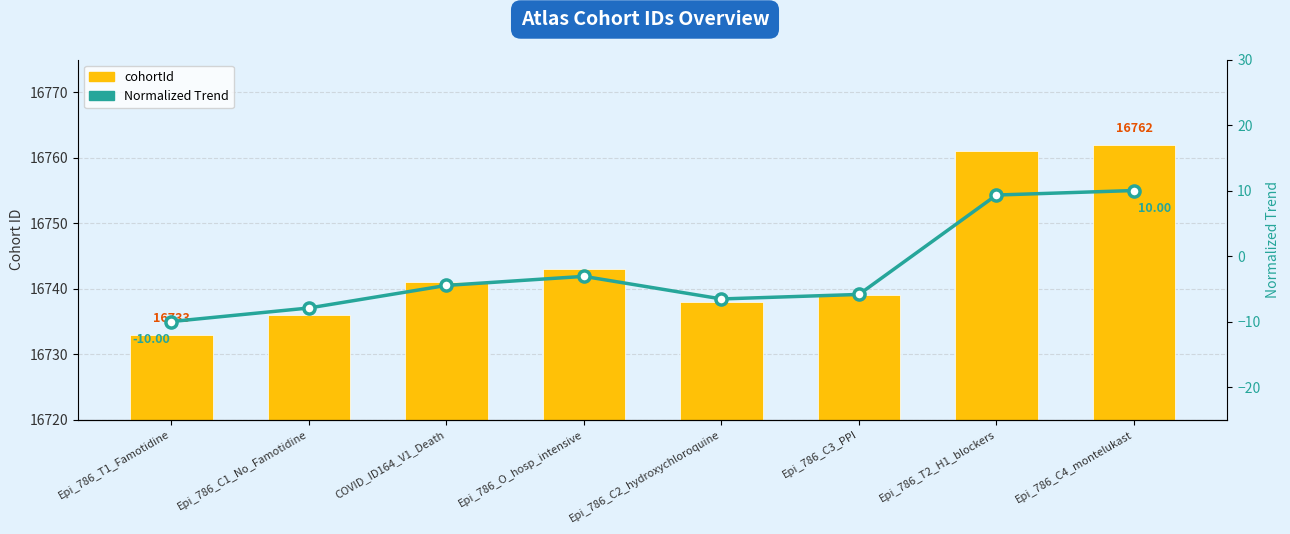

Which series has the widest spread of values?

cohortId